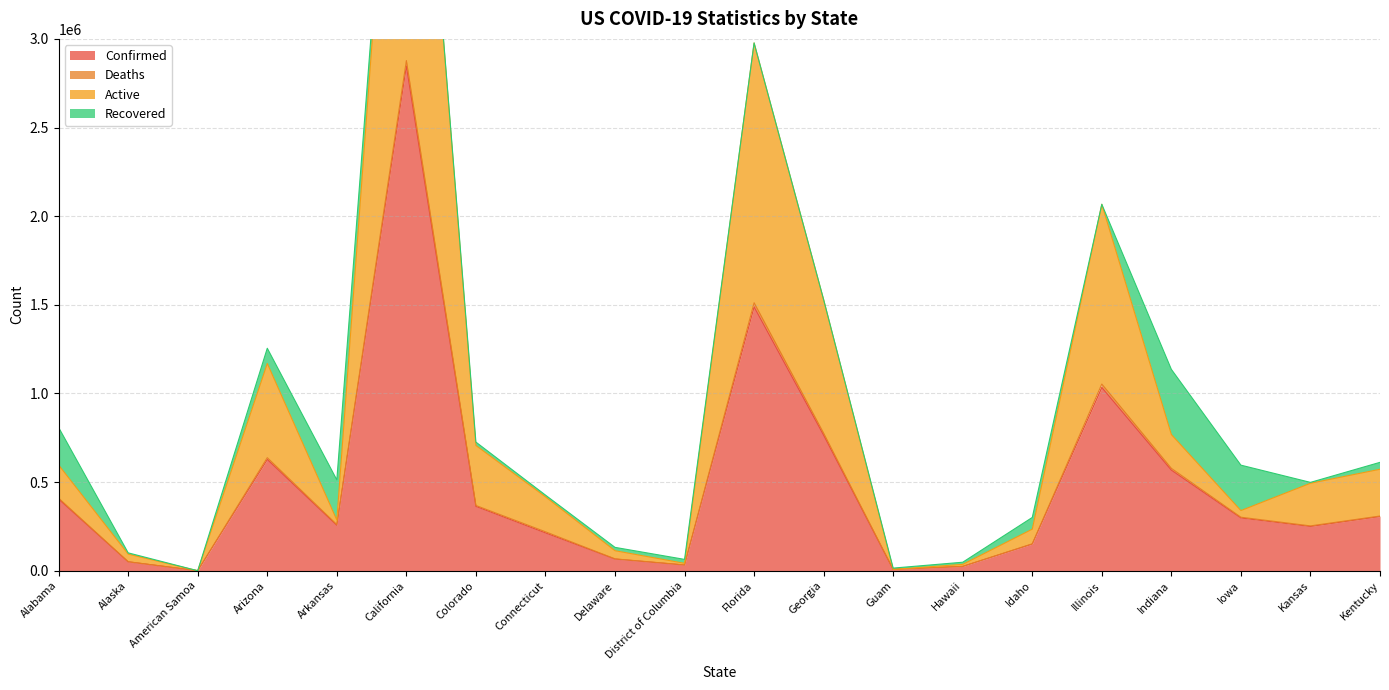

True or false: Active and Confirmed cross at least once.

False